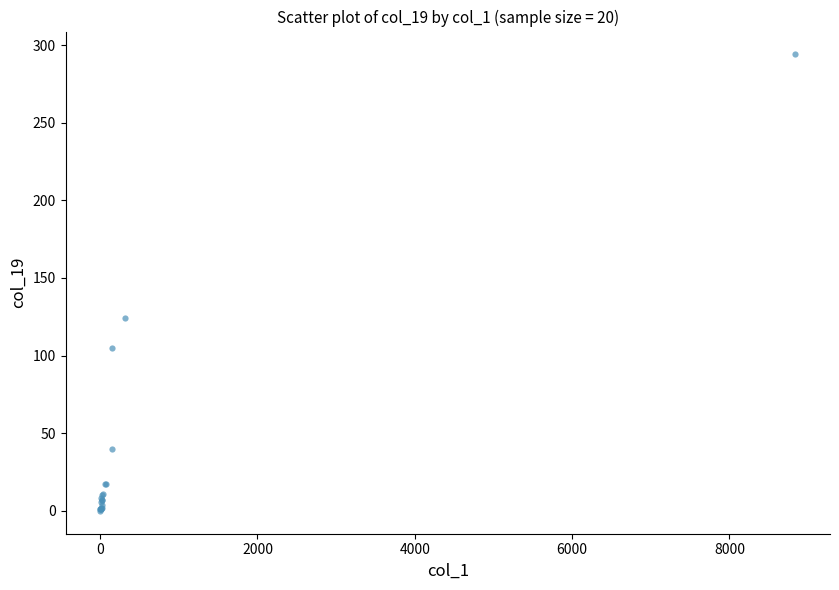

What Y value in the scatter plot is closest to 147?

124